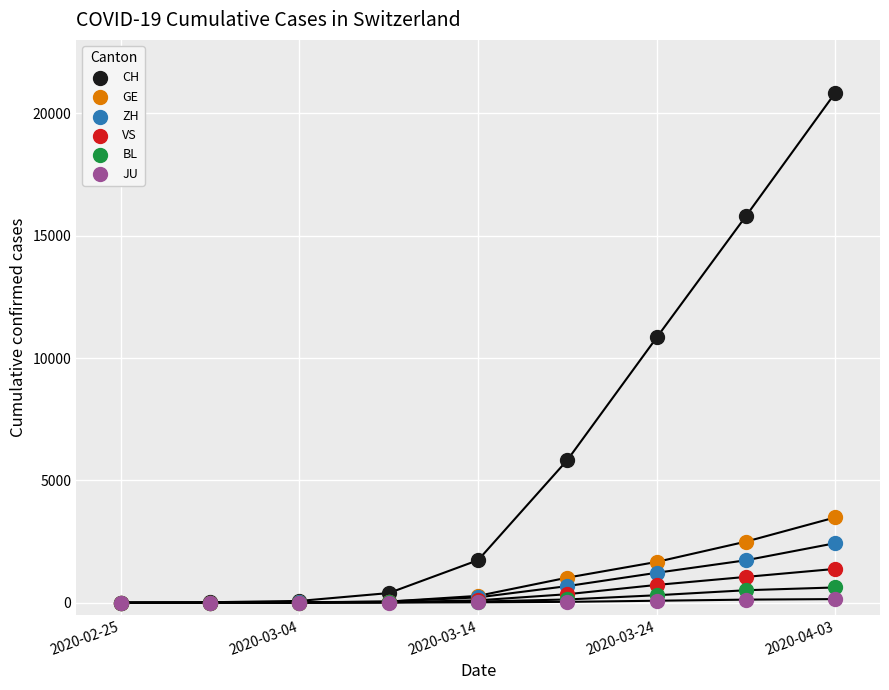

Which series reaches the maximum Y coordinate?

CH